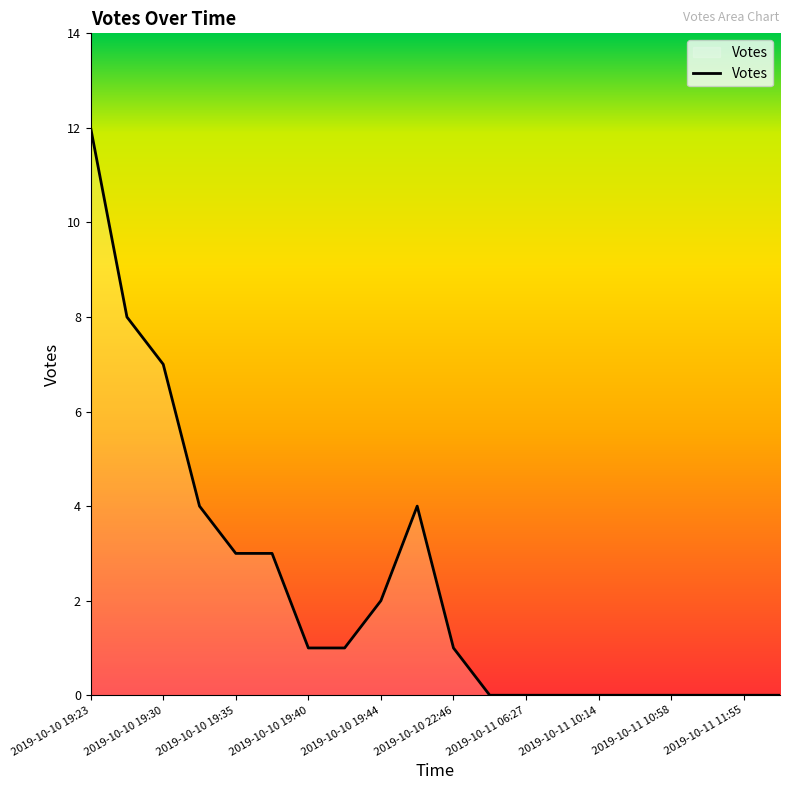

How many lines are shown in the chart?

1